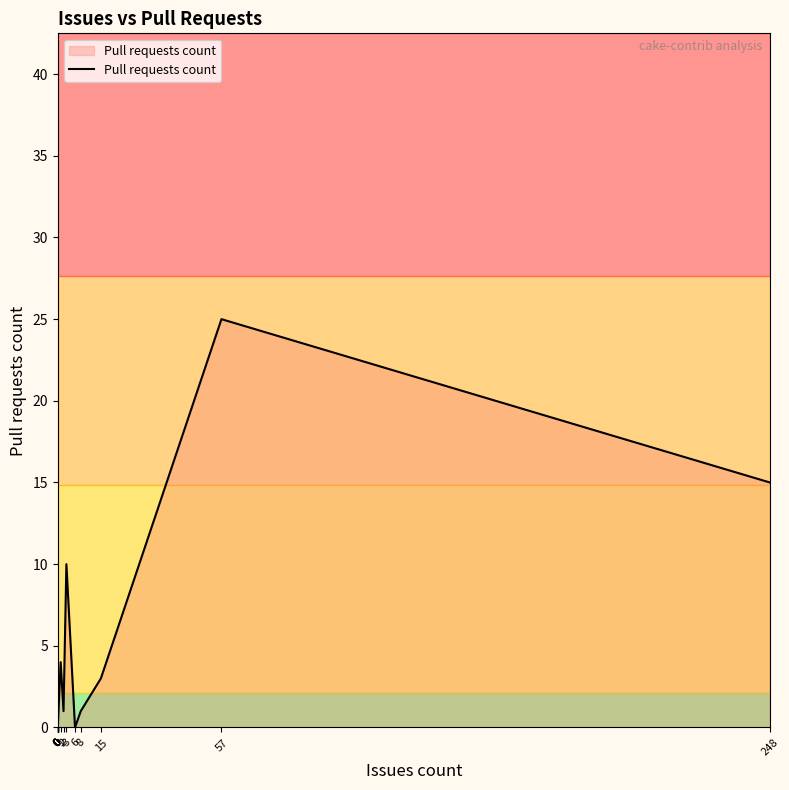

What is the maximum value shown in the chart?

25